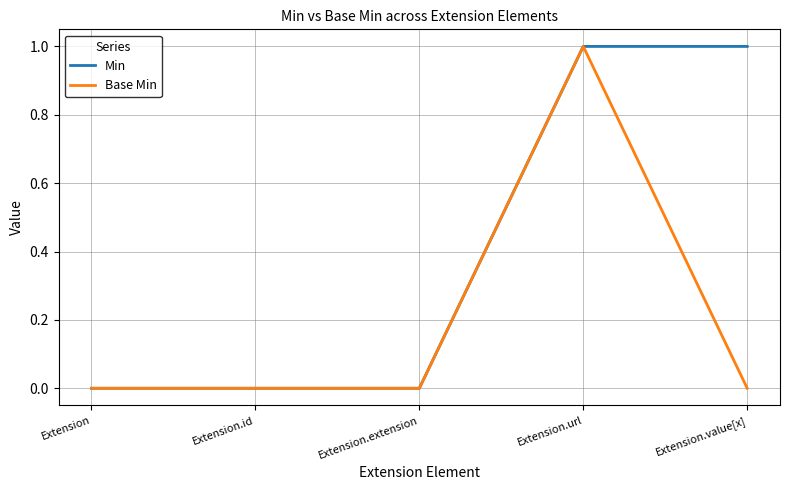

What is the highest value of the Base Min series?

1